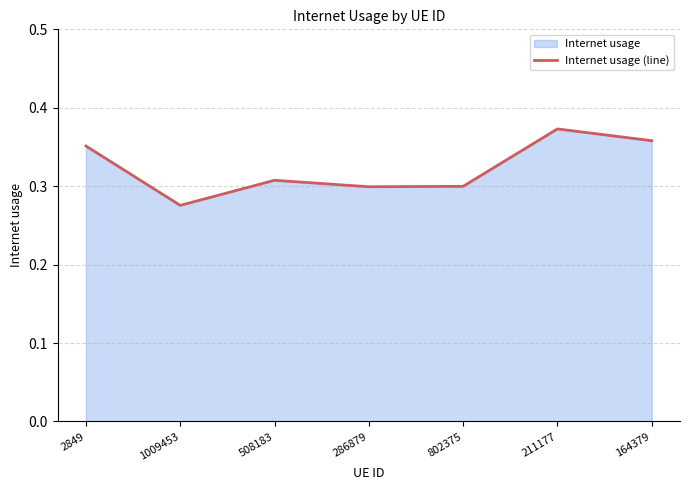

List the labels in order of value, smallest first.

1009453, 286879, 802375, 508183, 2849, 164379, 211177